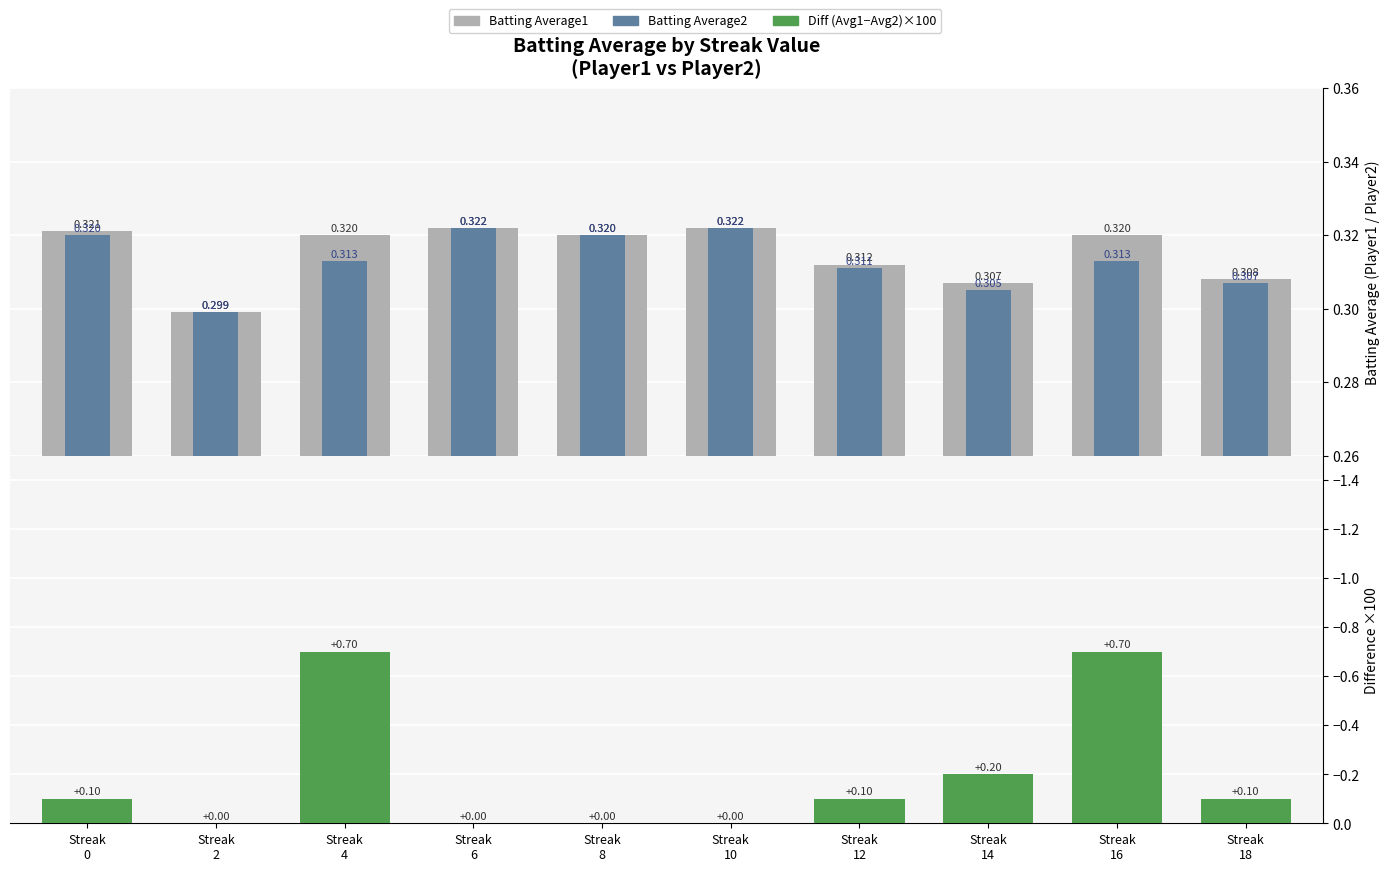

What is the sum of the Batting Average1 values at Streak
14 and Streak
18?

0.6